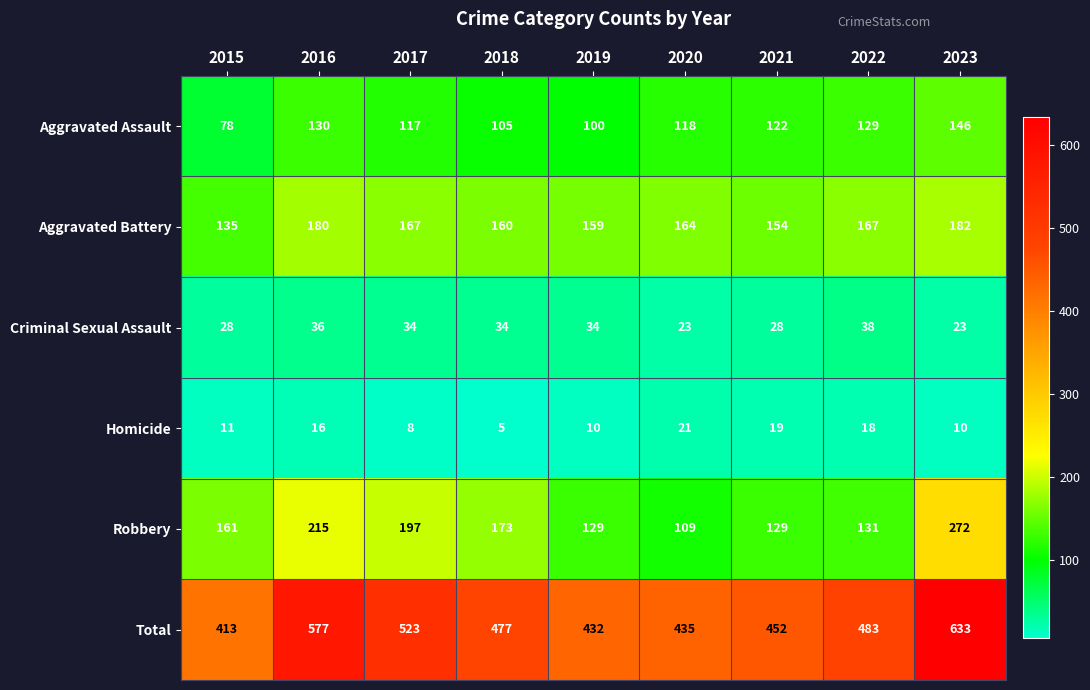

The Criminal Sexual Assault series shows 38 at 2022. True or false?

True